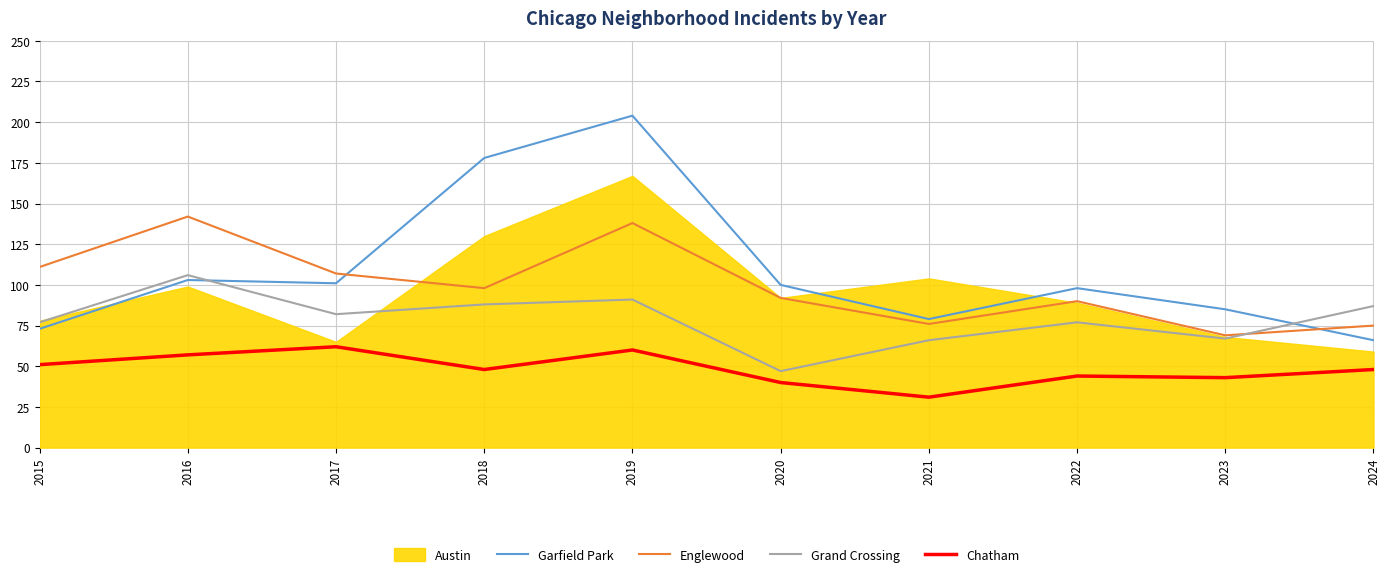

Between 2016 and 2021, which series saw the biggest shift?

Englewood